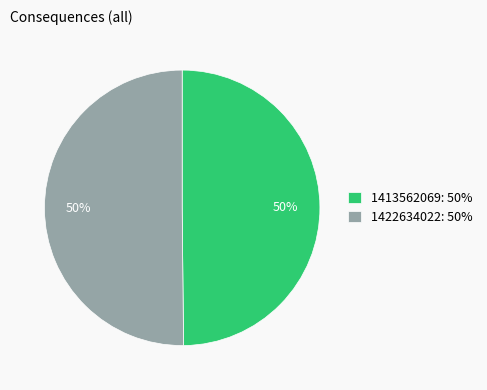

The 1413562069 slice represents 62% of the pie. True or false?

False